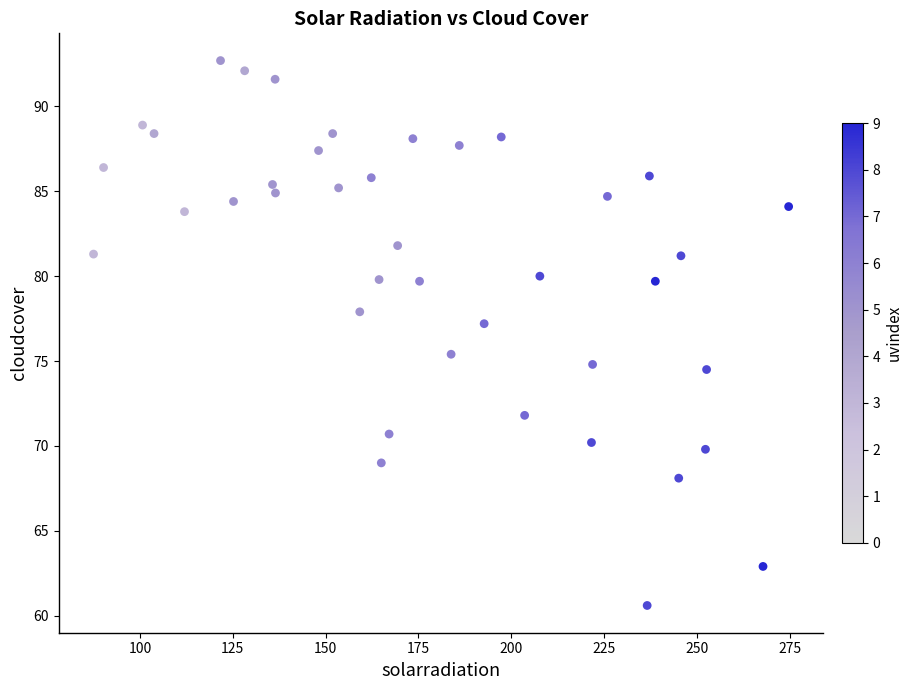

What Y value in the scatter plot is closest to 76?

75.4